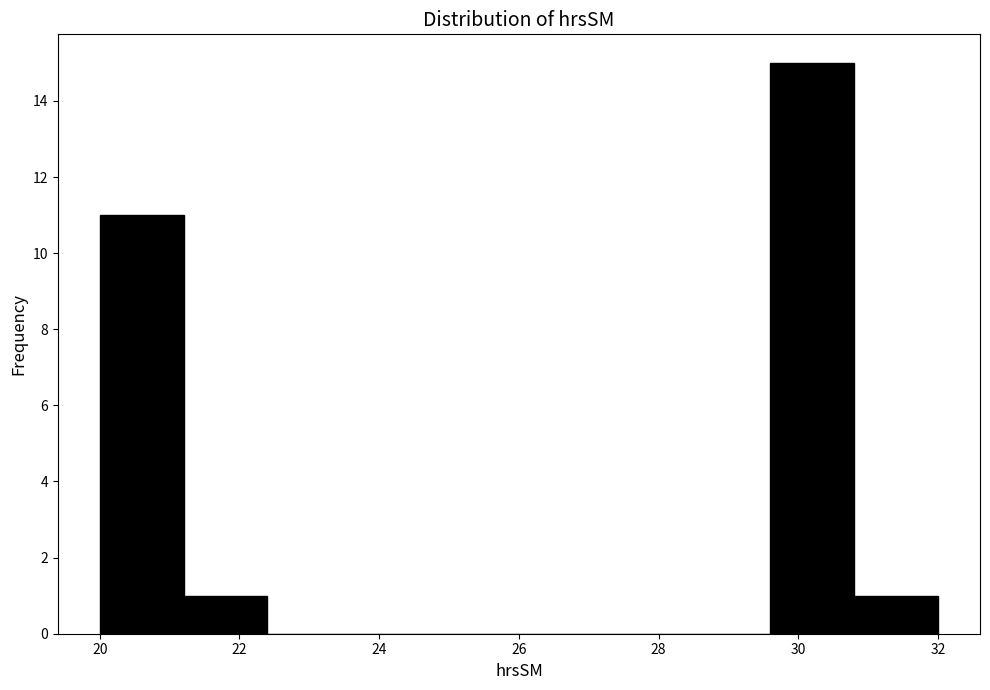

Reading left to right, transcribe this chart: for each bar, give the range it covers on the x-axis and its height. The values are not printed on the chart, so give them approximately, as read against the axis.

20.0 to 21.2: 11
21.2 to 22.4: 1
22.4 to 23.6: 0
23.6 to 24.8: 0
24.8 to 26.0: 0
26.0 to 27.2: 0
27.2 to 28.4: 0
28.4 to 29.6: 0
29.6 to 30.8: 15
30.8 to 32.0: 1